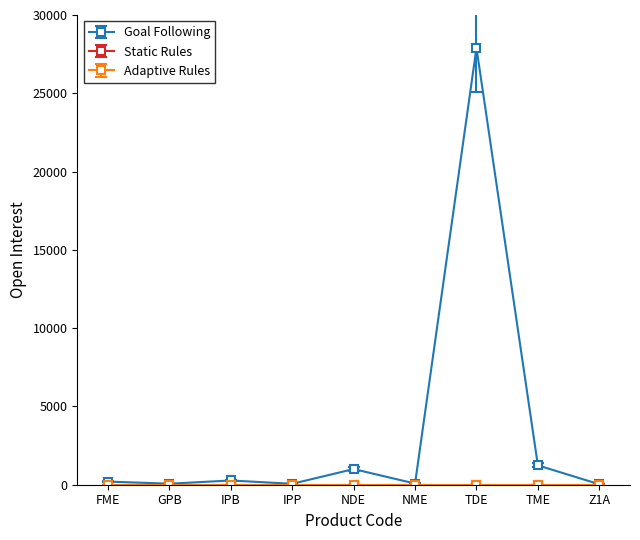

What is the label of the 2nd point from the left?

GPB